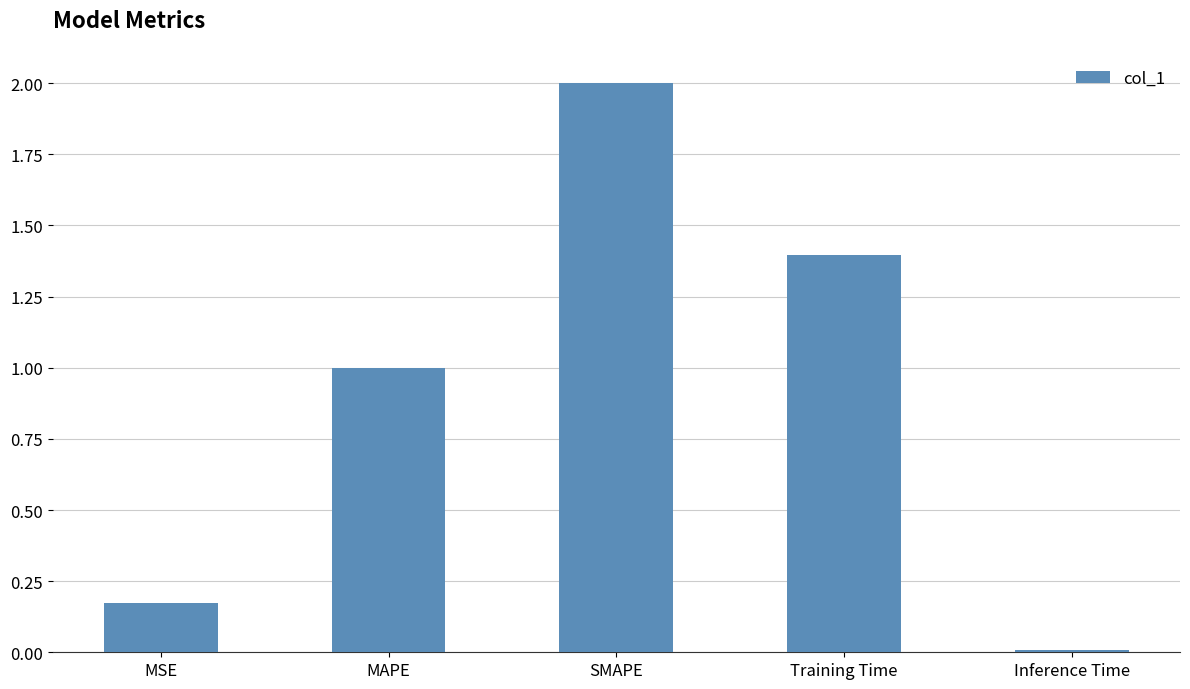

Which category has the lowest value across all series?

Inference Time